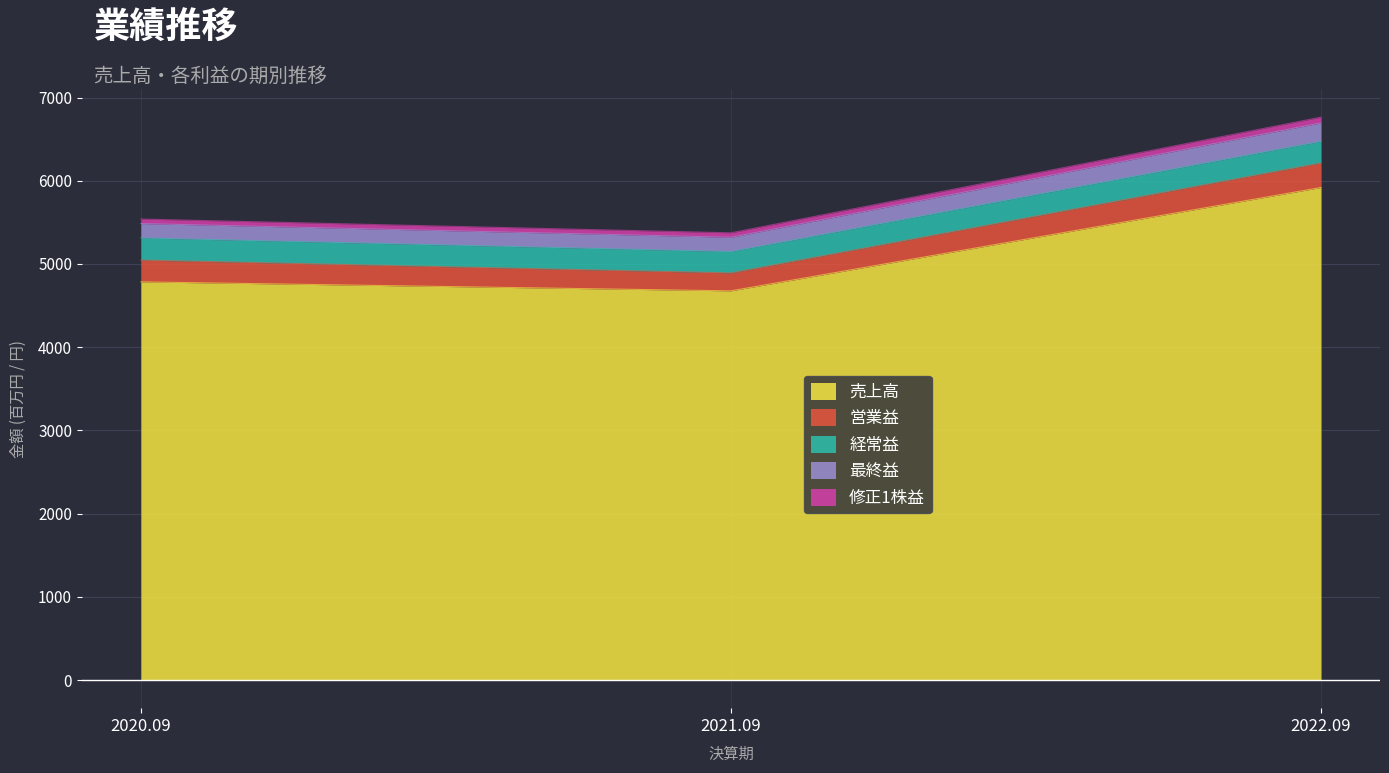

At which category is the sum across all series the highest?

2022.09